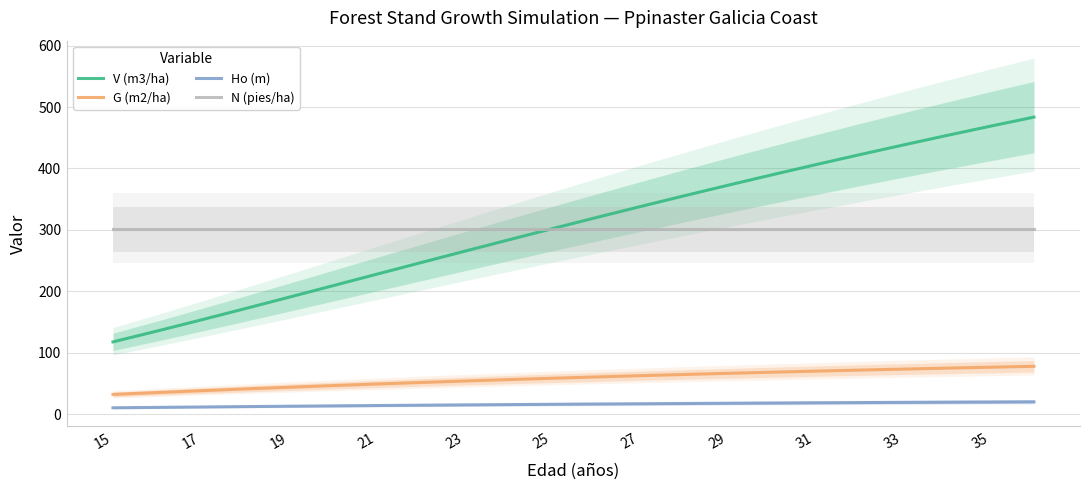

Reading left to right, what are all the values shown in this chart?

V (m3/ha): 117.6	135.1	153.1	171.4	190.0	208.7	227.5	246.2	264.8	283.3	301.6	319.6	337.5	355.0	372.2	389.1	405.7	422.0	437.9	453.4	468.7	483.6
G (m2/ha): 32.0	35.0	38.0	40.9	43.7	46.4	48.9	51.4	53.8	56.1	58.3	60.4	62.5	64.4	66.3	68.1	69.9	71.6	73.2	74.8	76.3	77.8
Ho (m): 10.3	10.9	11.6	12.2	12.8	13.4	13.9	14.4	14.9	15.4	15.9	16.4	16.8	17.2	17.6	18.0	18.4	18.7	19.0	19.4	19.7	20.0
N (pies/ha): 300.6	300.6	300.6	300.6	300.6	300.6	300.6	300.6	300.6	300.6	300.6	300.6	300.6	300.6	300.6	300.6	300.6	300.6	300.6	300.6	300.6	300.6